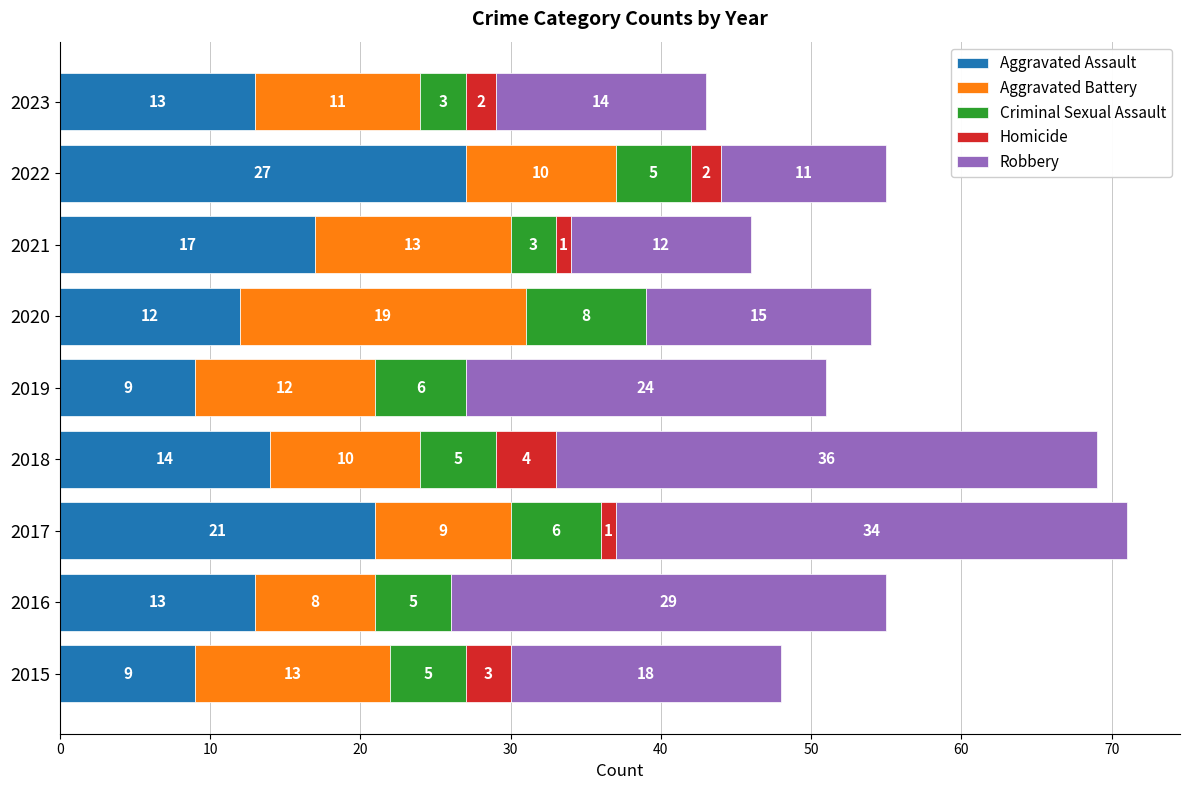

What is the highest value of the Aggravated Assault series?

27